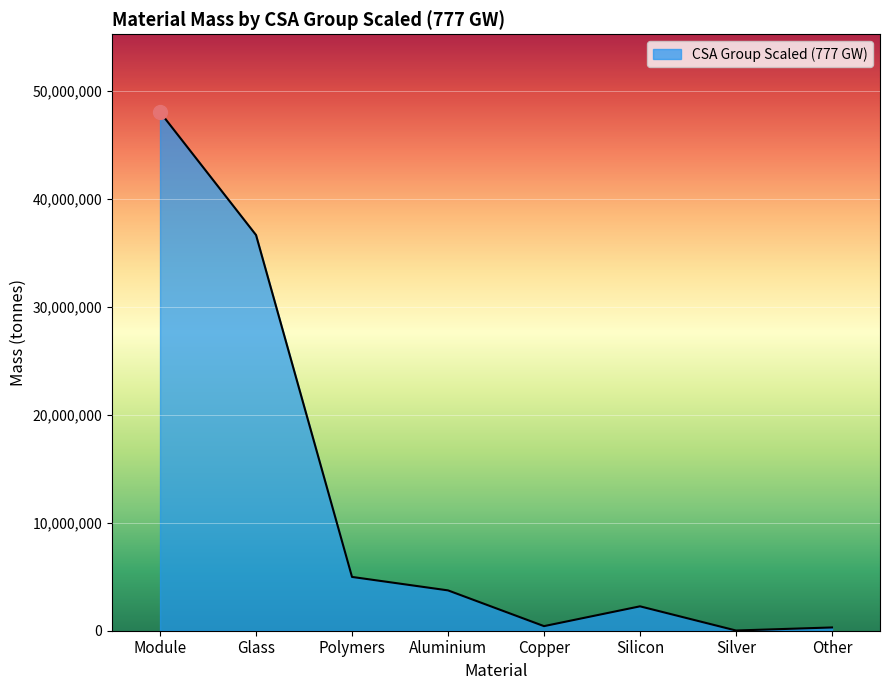

The value at Polymers is 4980000. True or false?

True